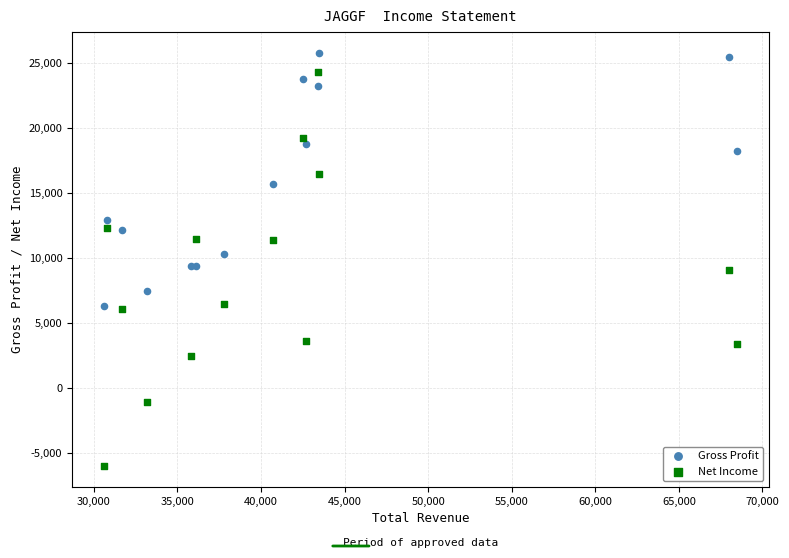

Which series contains the highest Y value?

Gross Profit